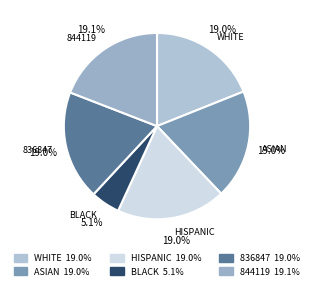

To the nearest percent, what is the difference between the largest and smallest slice percentages?

14%